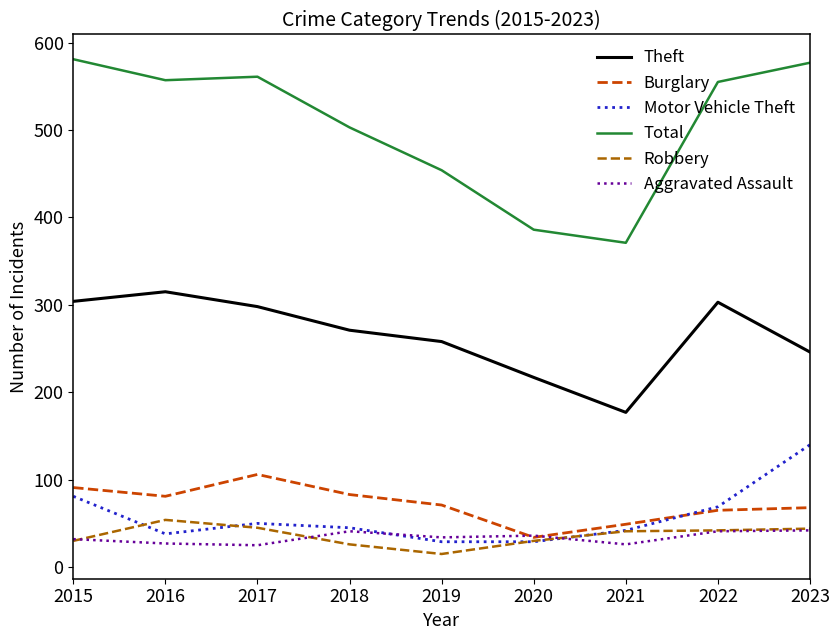

Which series has the widest spread of values?

Total